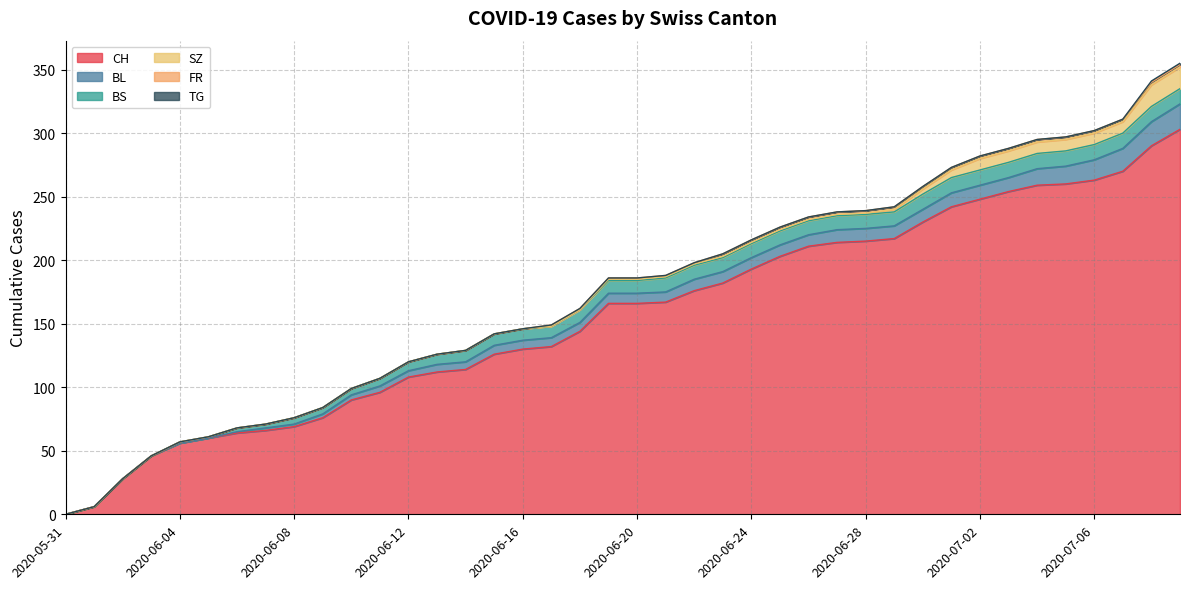

Where does the SZ series first go above 1?

2020-06-29